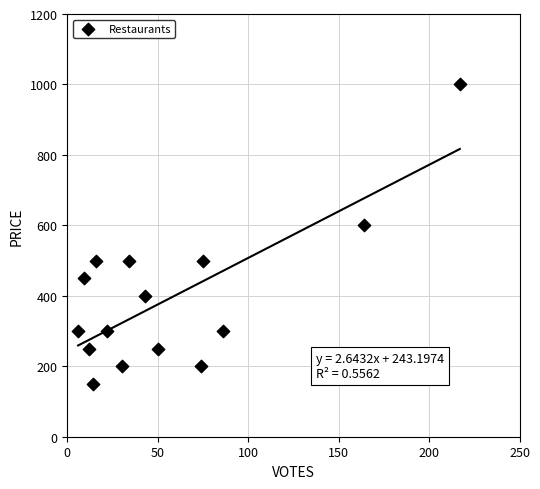

What is the range of X values (max minus min)?

211